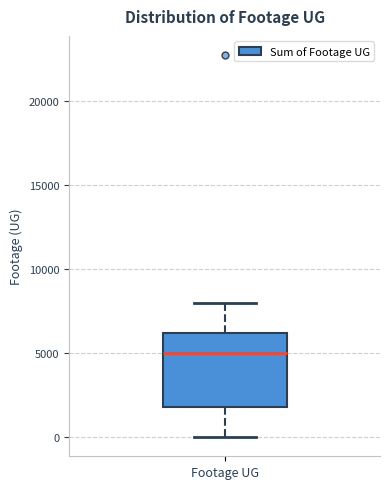

Read this box plot against the y-axis: the position of the median line, the range covered by the box, and the ends of both whiskers. The values are not printed on the chart, so give them approximately, as read against the axis.

median 5000, box 2000 to 6000, whiskers 0 to 8000